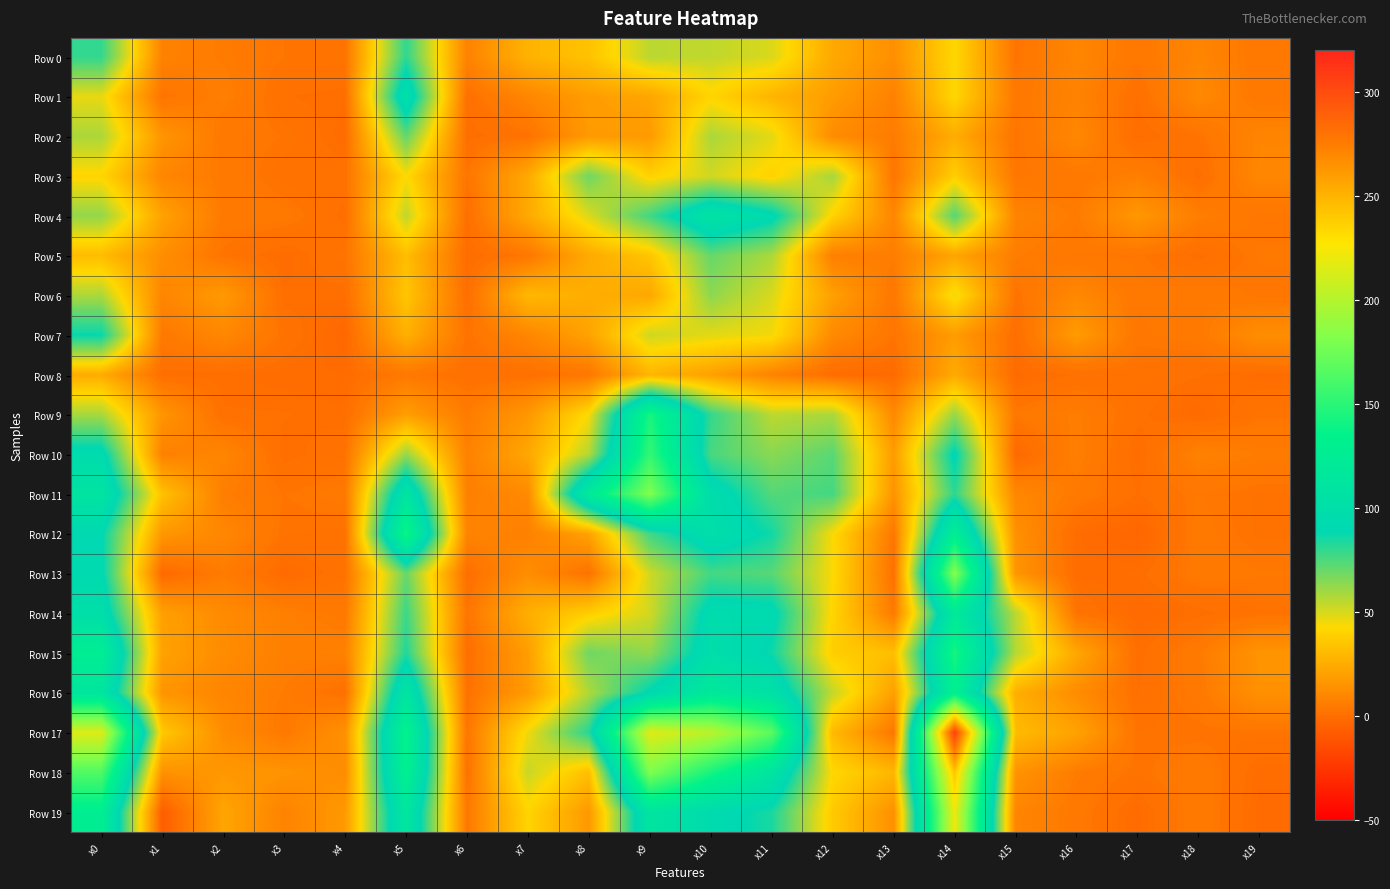

At which category is the sum across all series the highest?

x14